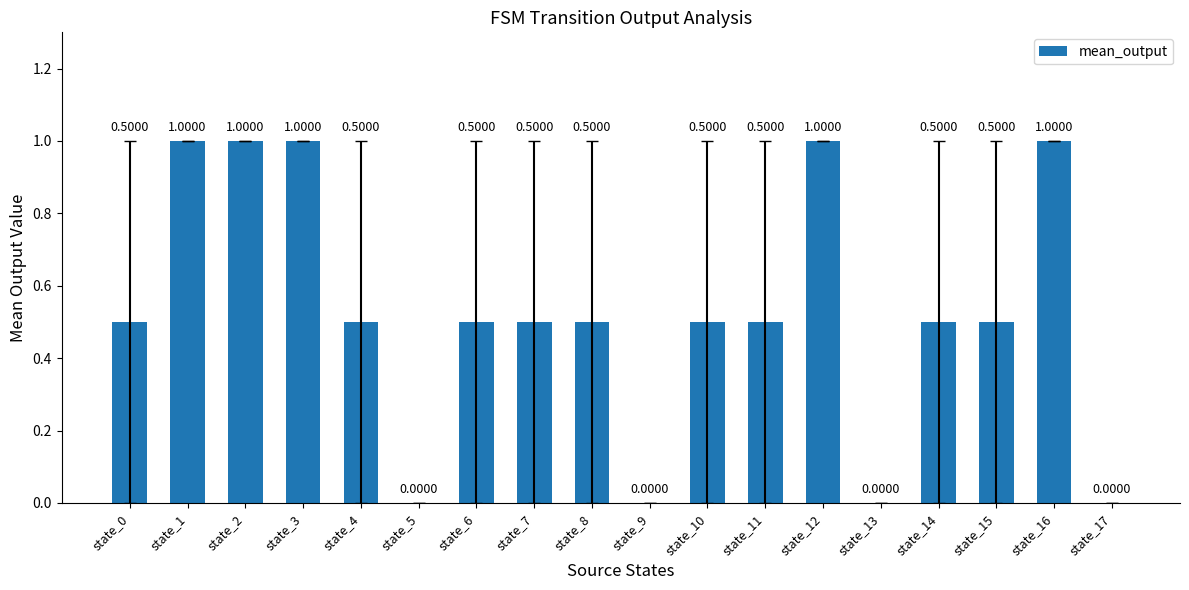

Between state_16 and state_17, which is larger?

state_16